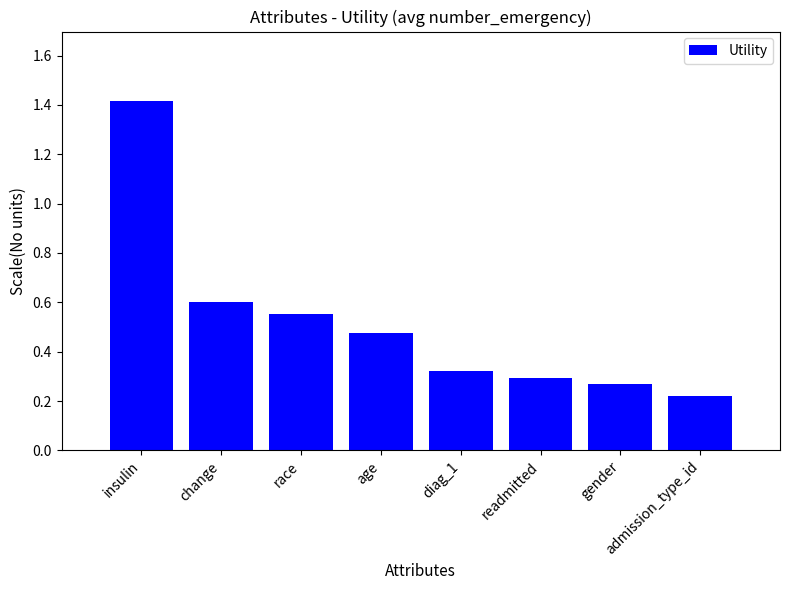

The value at change is 0.3. True or false?

False